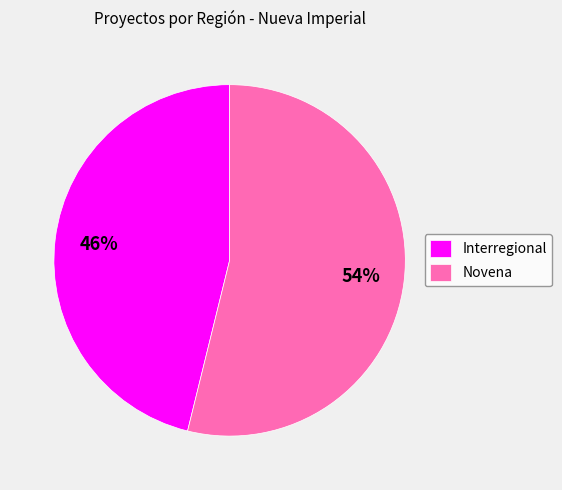

To the nearest percent, what portion does Interregional represent?

46%